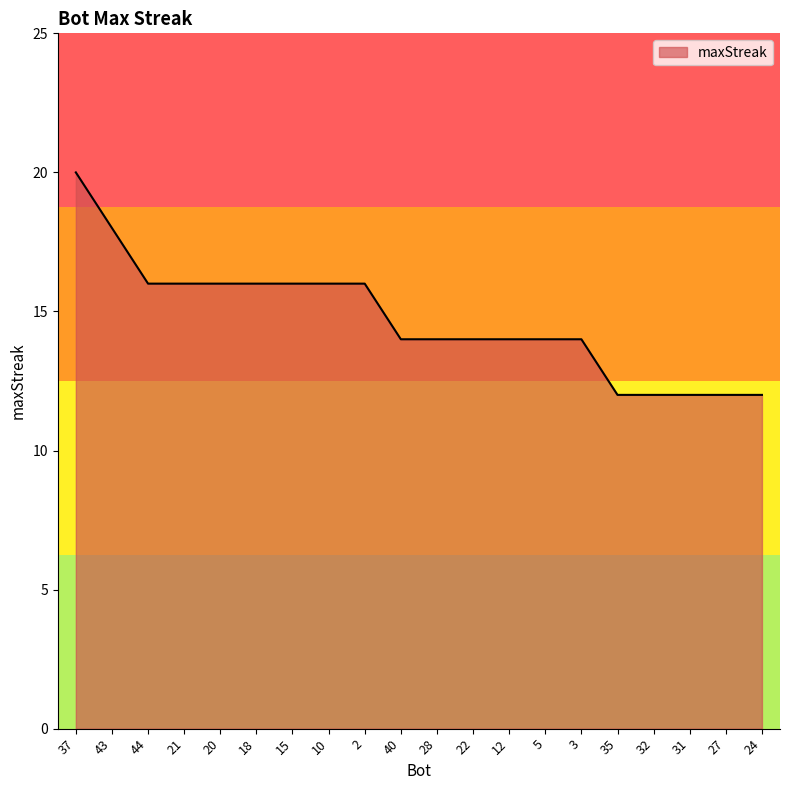

What is the minimum value shown in the chart?

12